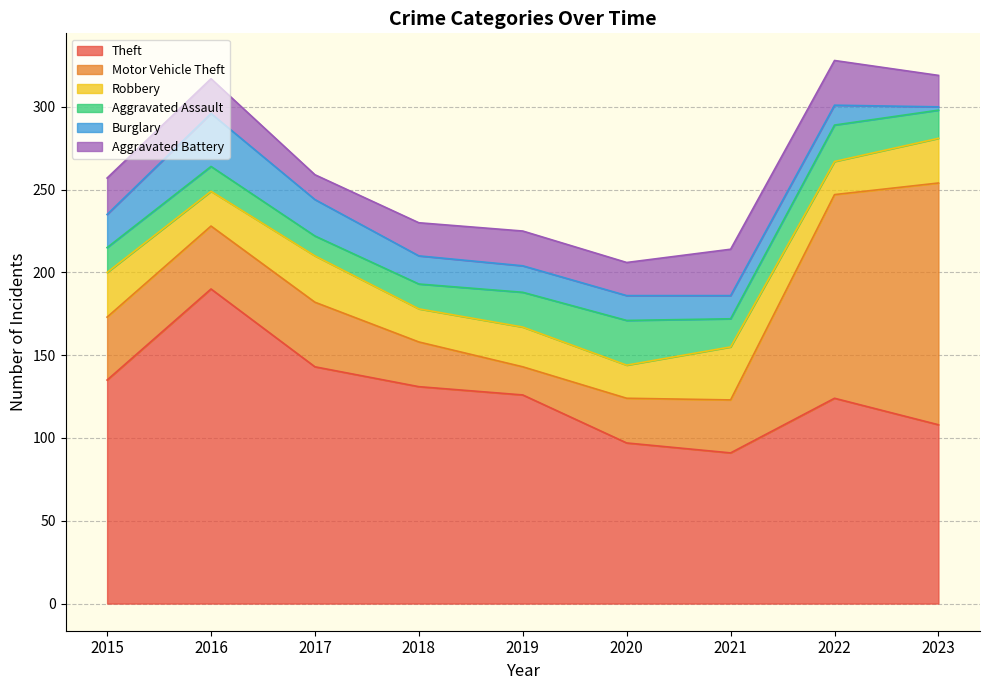

What is the average value of the Burglary series?

17